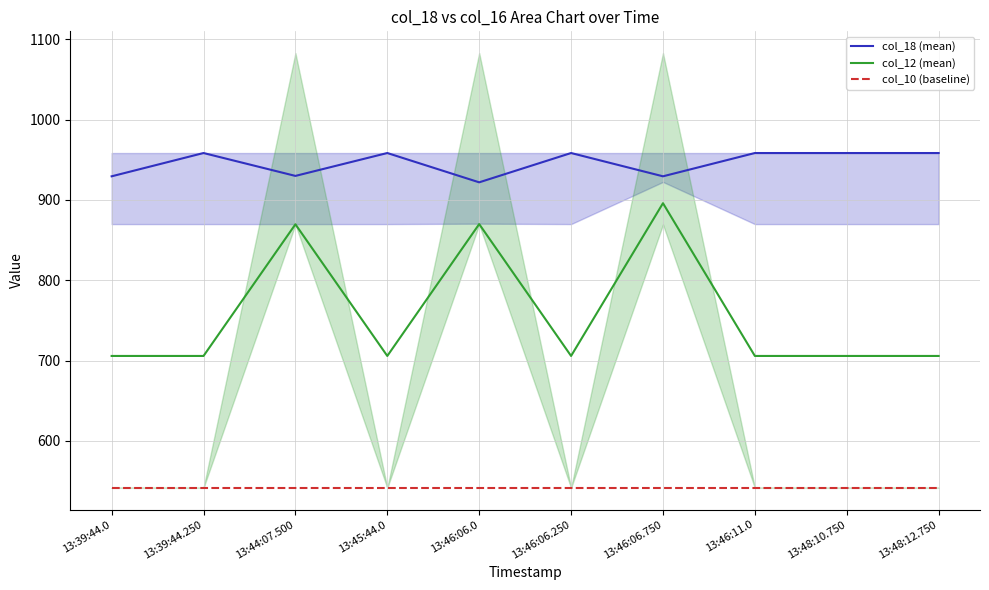

Reading right to left, what are all the values shown in this chart?

col_18 (mean): 13:48:12.750=958.5	13:48:10.750=958.5	13:46:11.0=958.5	13:46:06.750=929.5	13:46:06.250=958.5	13:46:06.0=922.0	13:45:44.0=958.5	13:44:07.500=930.0	13:39:44.250=958.5	13:39:44.0=929.5
col_12 (mean): 13:48:12.750=705.8	13:48:10.750=705.8	13:46:11.0=705.8	13:46:06.750=896.0	13:46:06.250=705.8	13:46:06.0=870.0	13:45:44.0=705.8	13:44:07.500=869.8	13:39:44.250=705.8	13:39:44.0=705.8
col_10 (baseline): 13:48:12.750=541.5	13:48:10.750=541.5	13:46:11.0=541.5	13:46:06.750=541.5	13:46:06.250=541.5	13:46:06.0=541.5	13:45:44.0=541.5	13:44:07.500=541.5	13:39:44.250=541.5	13:39:44.0=541.5